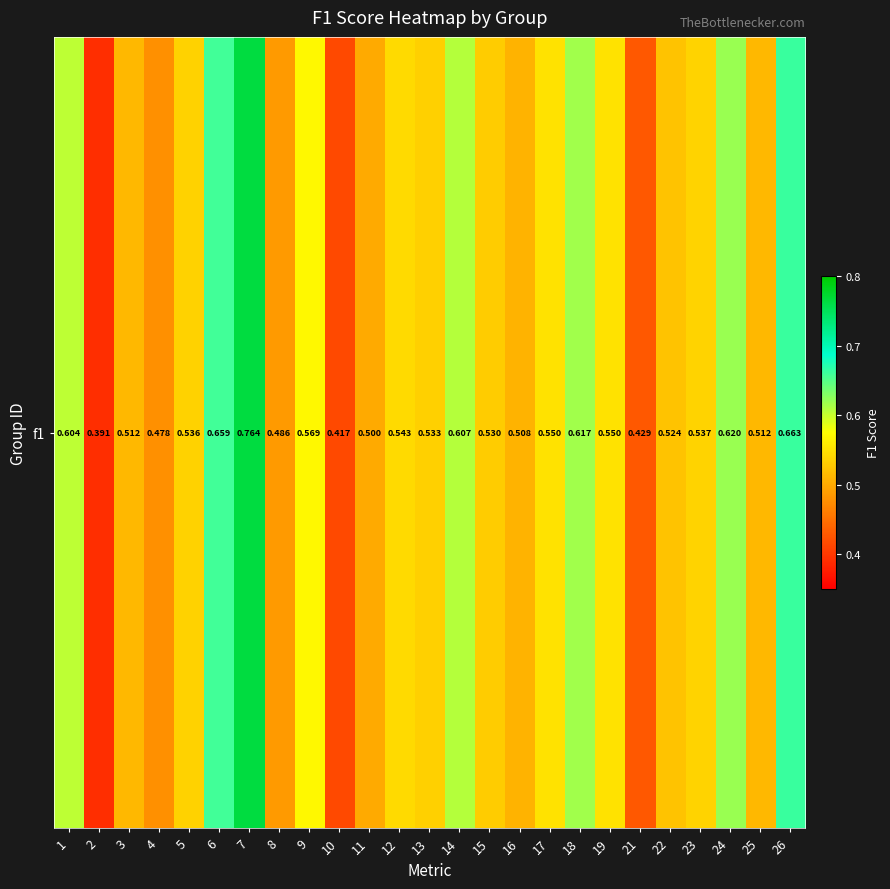

Which category has the highest value across all series?

7